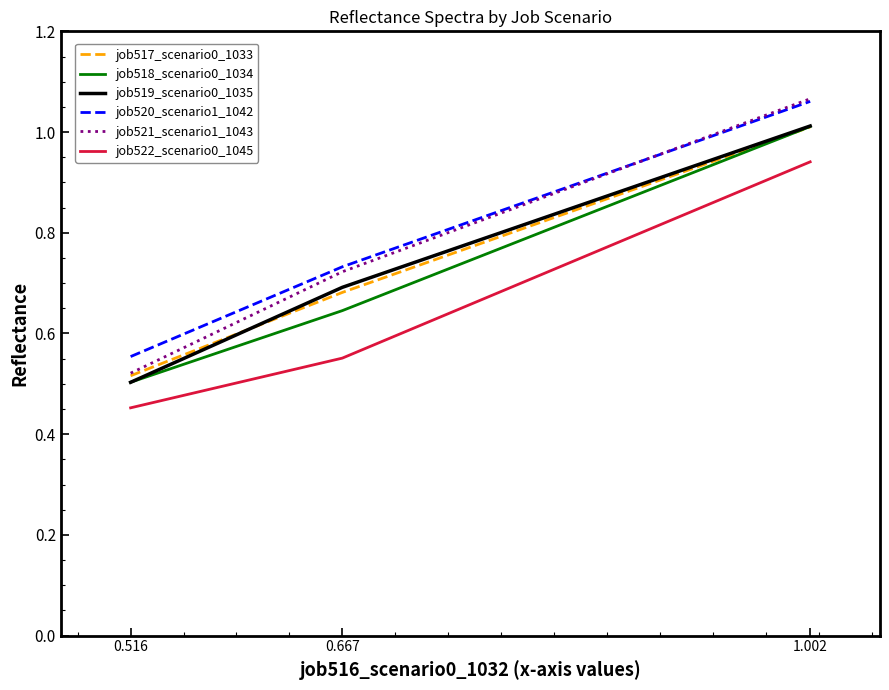

The job521_scenario1_1043 series shows 0.7 at 0.667. True or false?

True